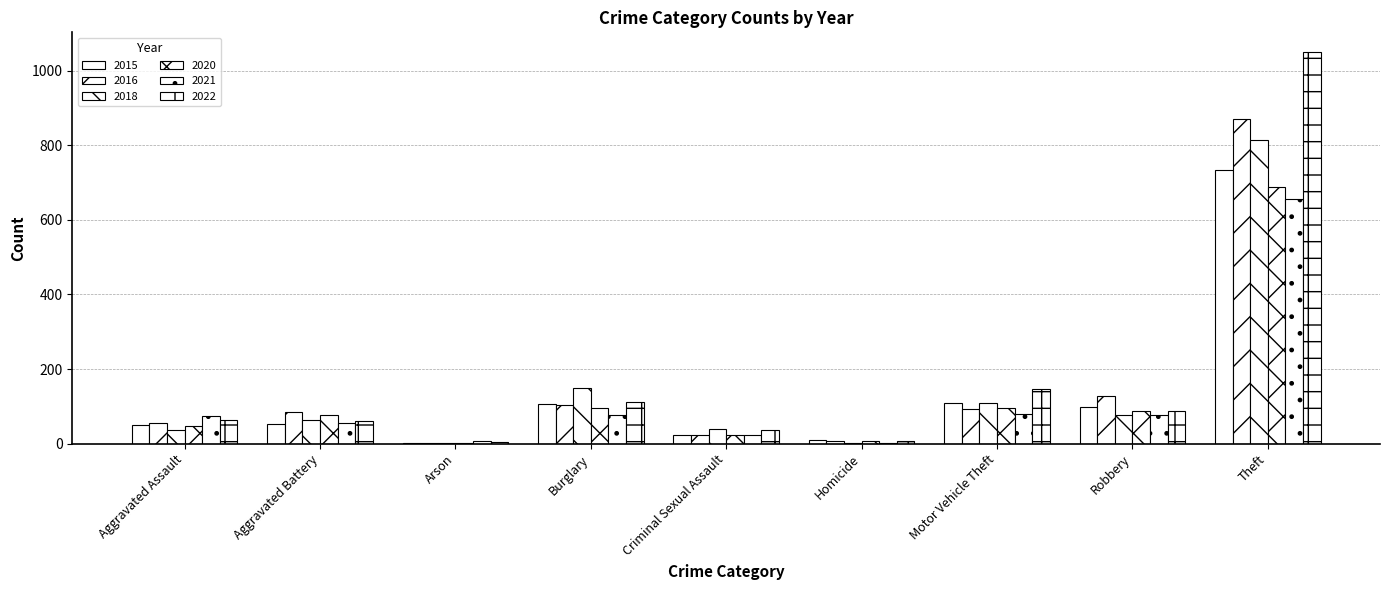

At how many categories does at least one series exceed 420?

1